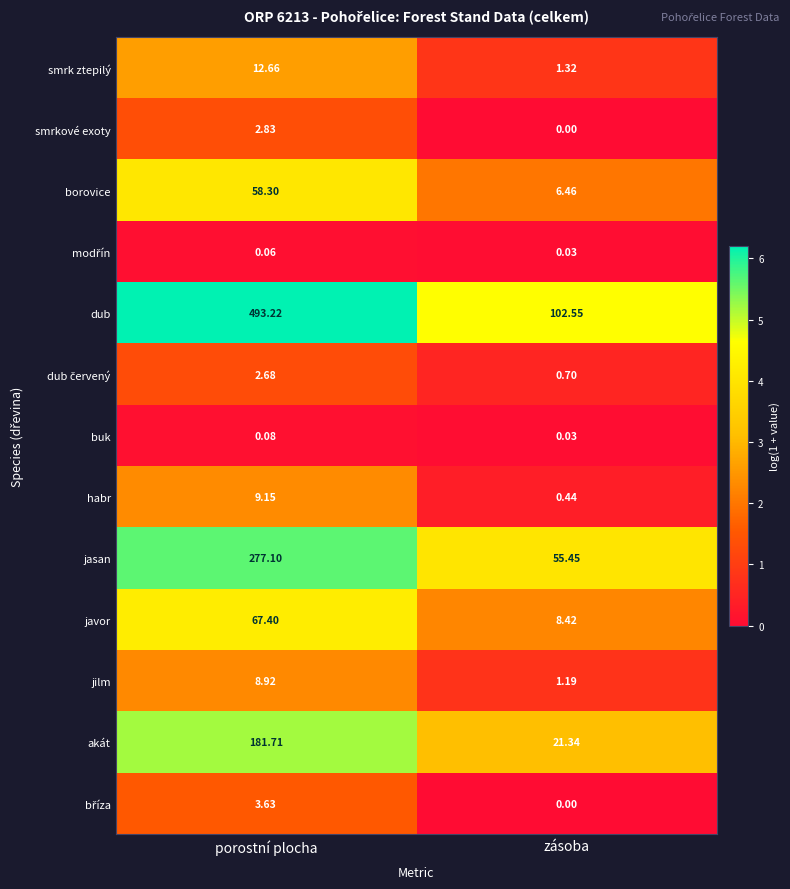

What is the total value across all series at porostní plocha?

1117.7